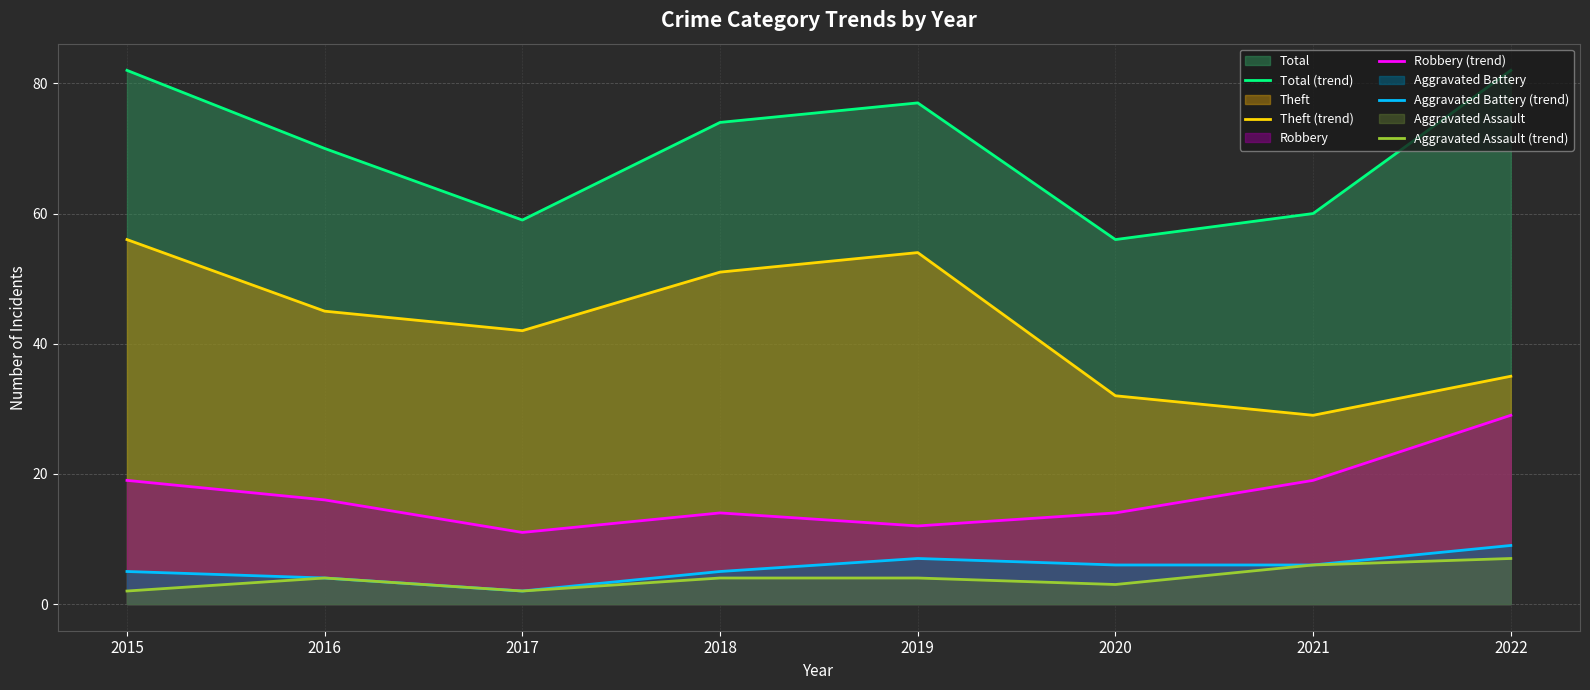

The Aggravated Assault (trend) series shows 10 at 2022. True or false?

False